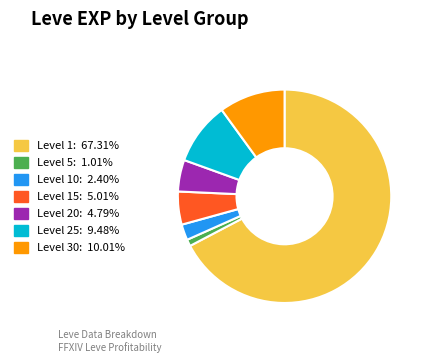

Is there a majority slice in this chart?

Yes